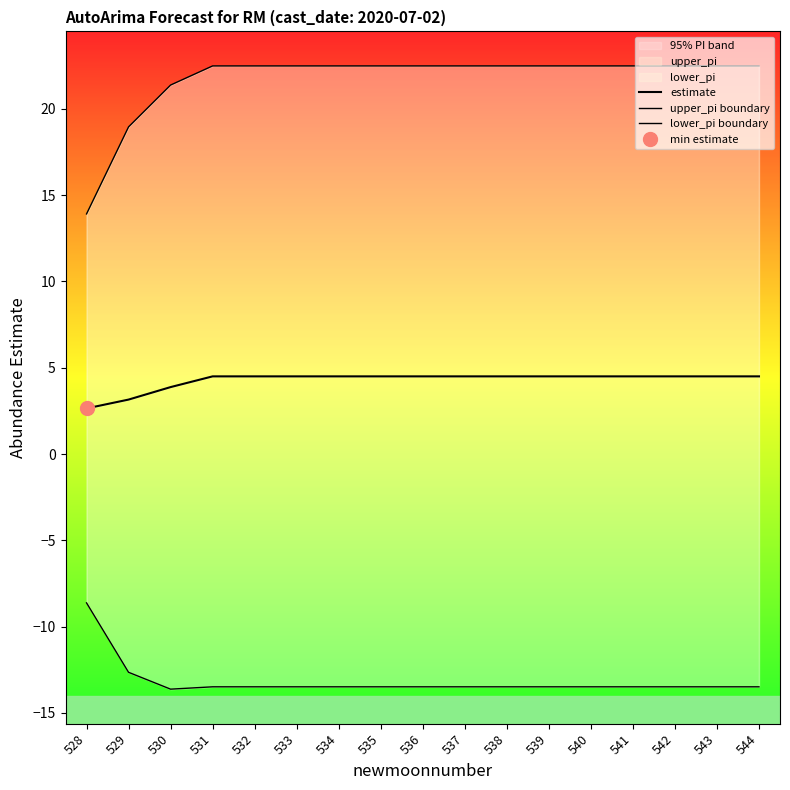

True or false: lower_pi boundary and estimate cross at least once.

False